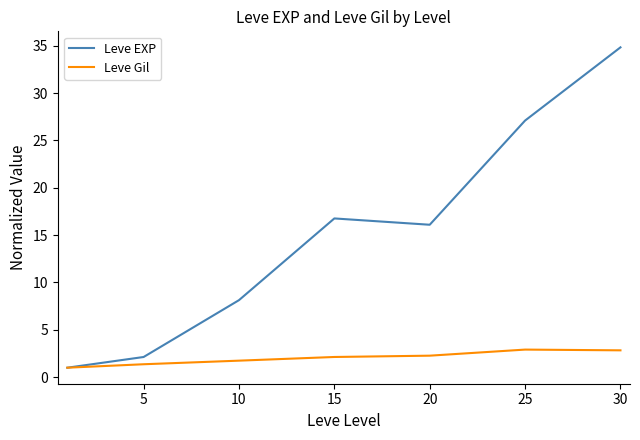

Which series has the widest spread of values?

Leve EXP